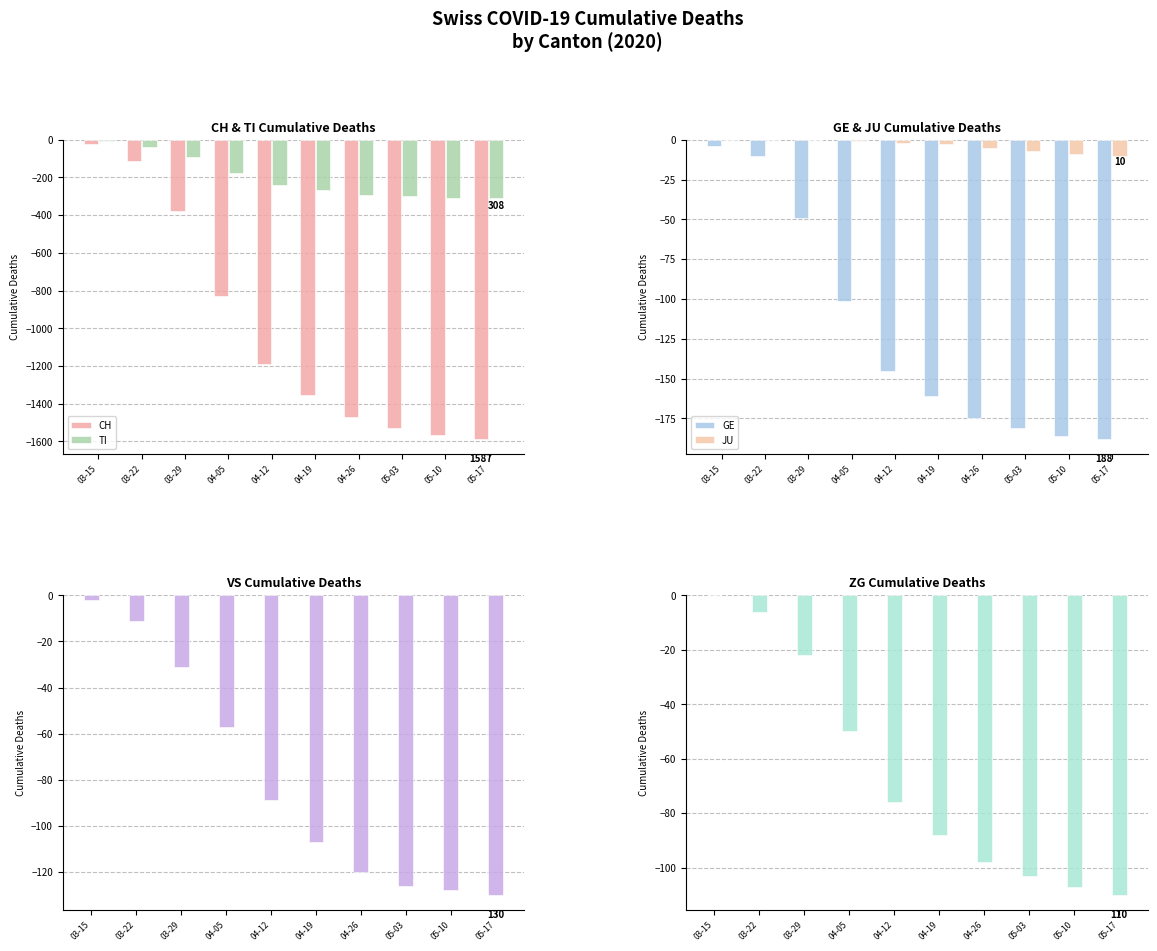

At which category is the sum across all series the highest?

03-15